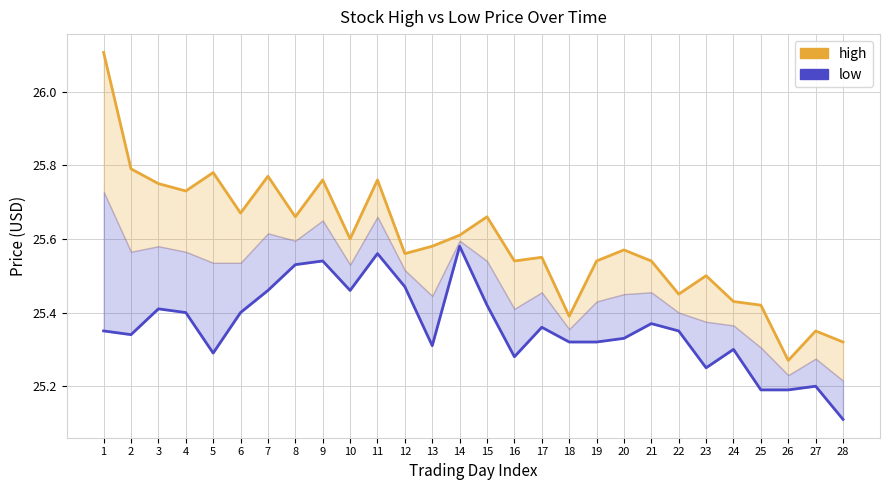

Which series changed the most between 14 and 28?

low